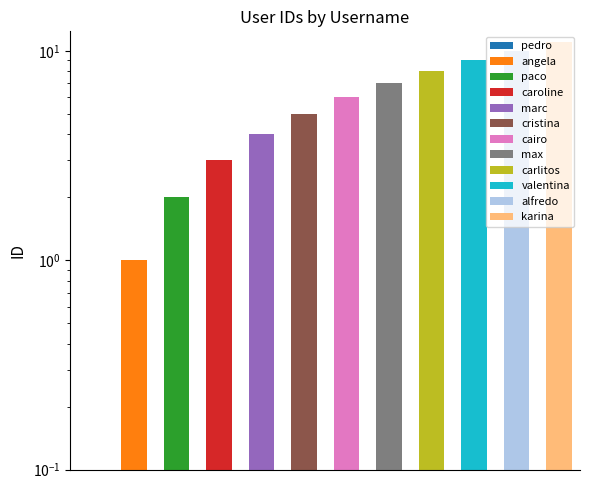

What is the change in value from carlitos to valentina?

+1